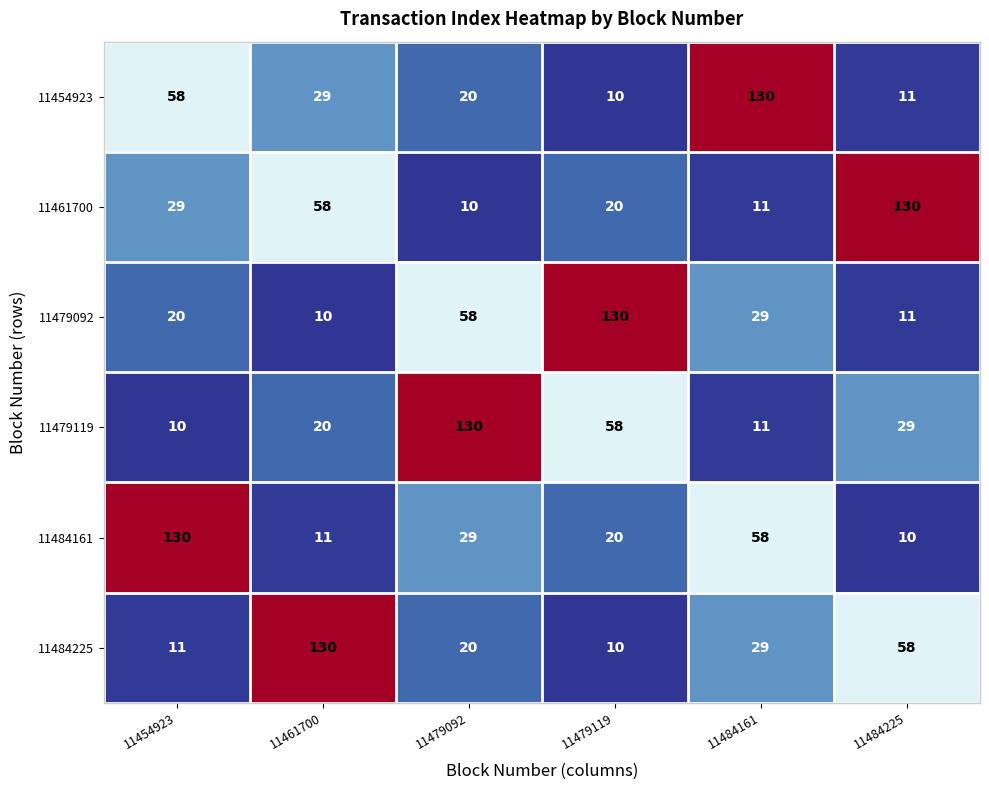

What is the maximum value for 11484161?

130